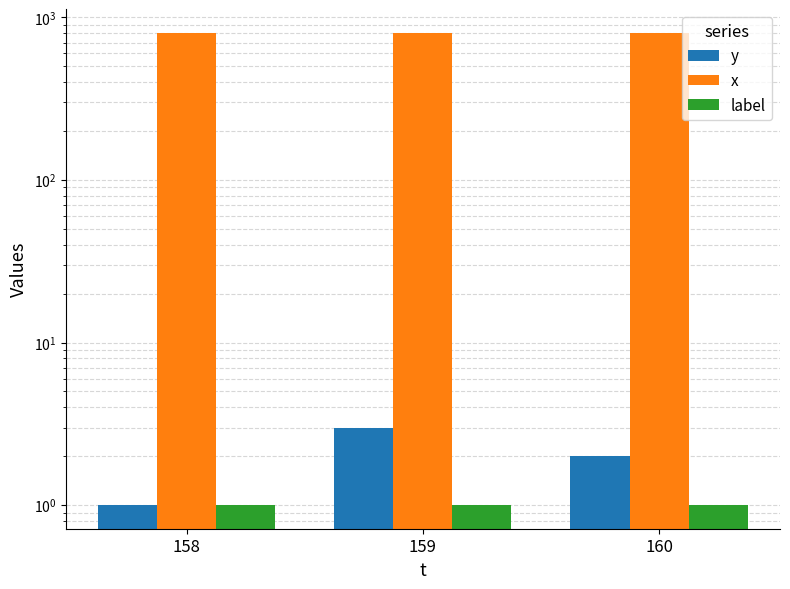

What are all the series names shown in the legend?

y, x, label